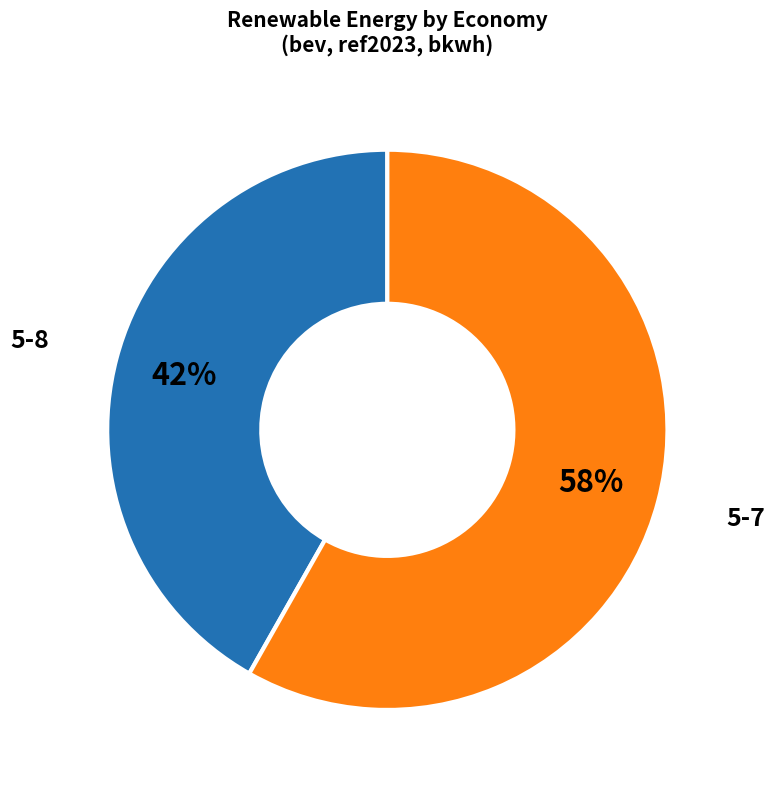

To the nearest percent, what is the combined percentage of 5-7 and 5-8?

100%